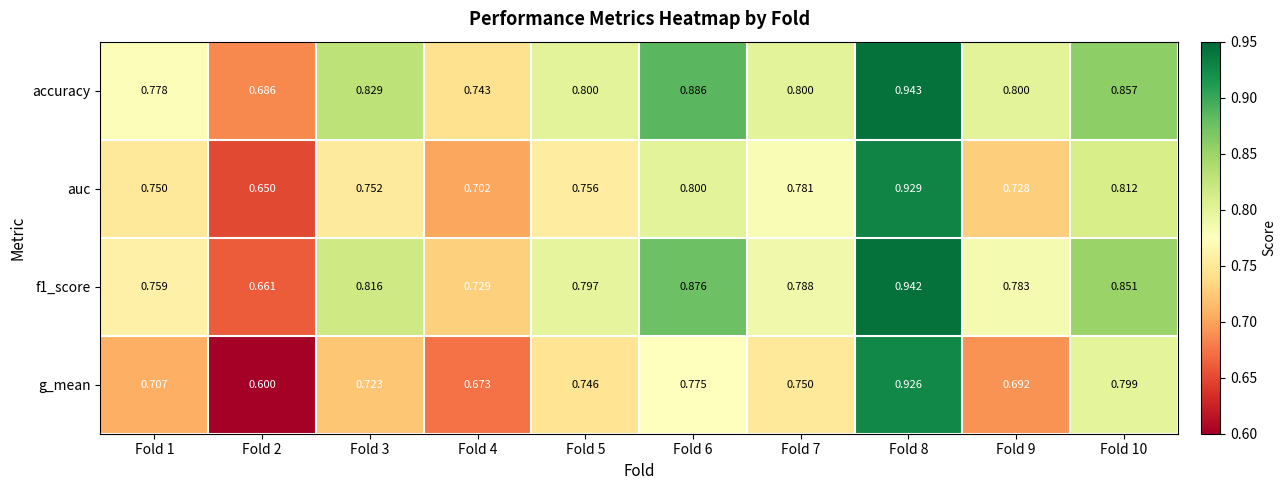

Which series has the largest total across all categories?

accuracy